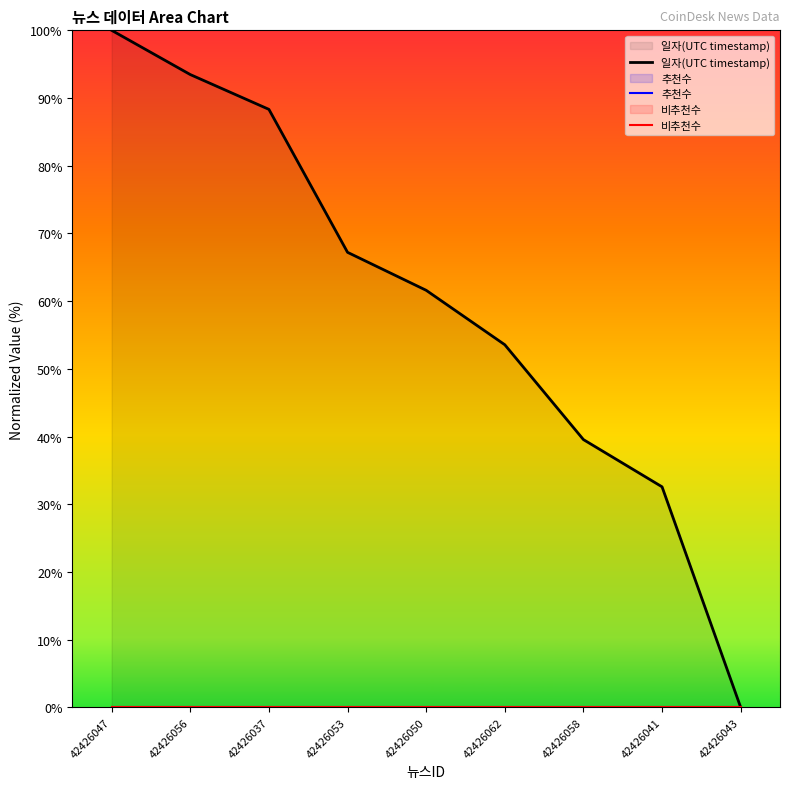

Reading right to left, what are all the values shown in this chart?

일자(UTC timestamp): 42426043=0.0	42426041=32.6	42426058=39.6	42426062=53.6	42426050=61.6	42426053=67.2	42426037=88.3	42426056=93.5	42426047=100.0
추천수: 42426043=0.0	42426041=0.0	42426058=0.0	42426062=0.0	42426050=0.0	42426053=0.0	42426037=0.0	42426056=0.0	42426047=0.0
비추천수: 42426043=0.0	42426041=0.0	42426058=0.0	42426062=0.0	42426050=0.0	42426053=0.0	42426037=0.0	42426056=0.0	42426047=0.0